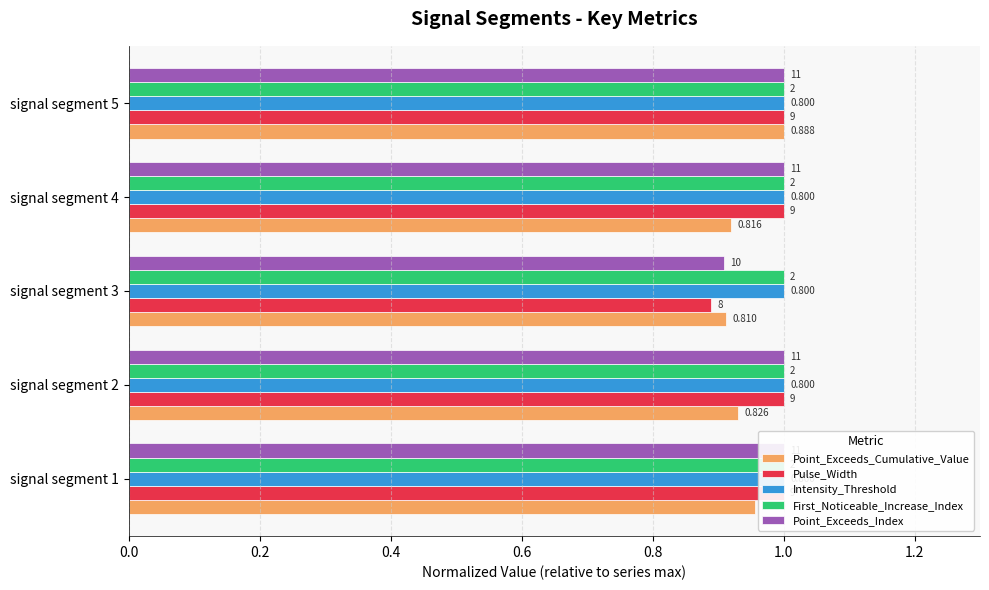

Which series has the largest total across all categories?

Point_Exceeds_Index